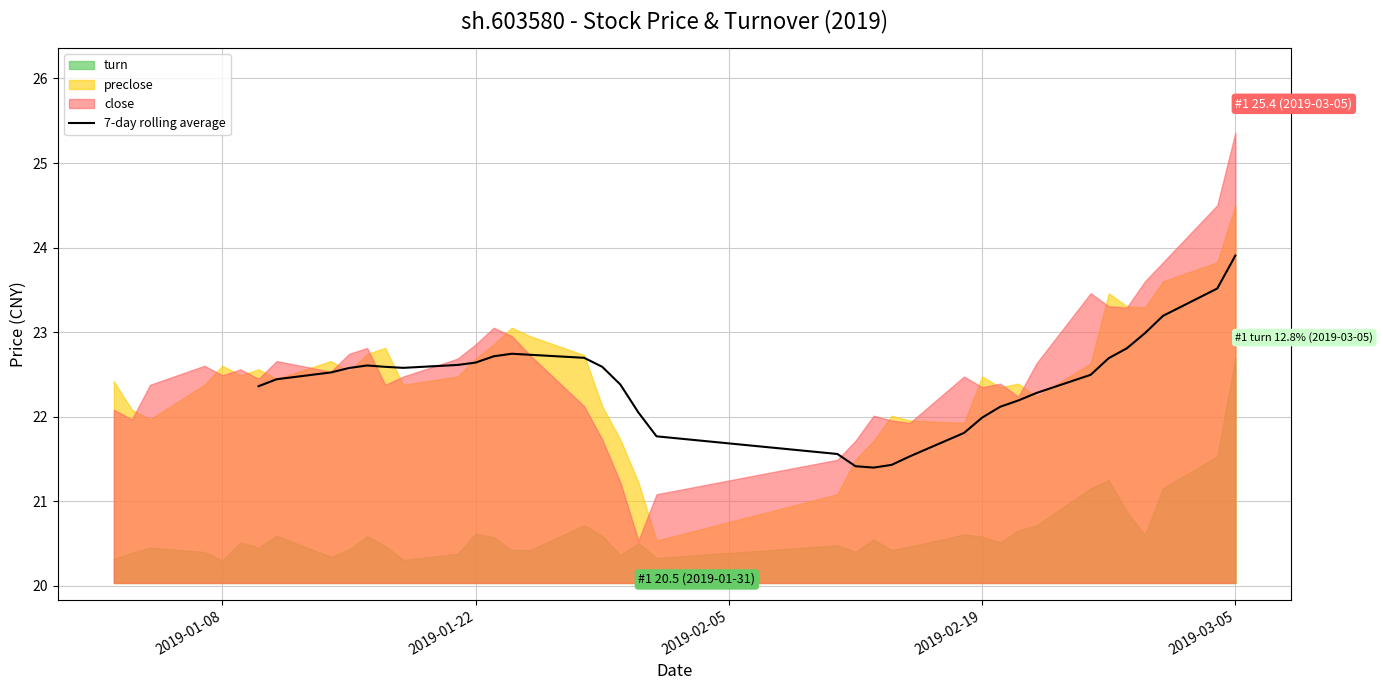

What is the difference between the maximum and minimum values?

2.5